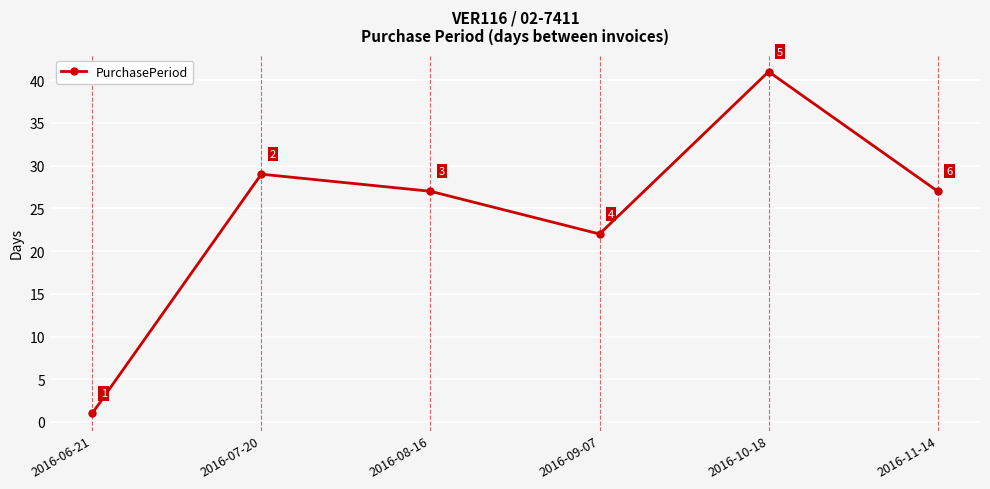

Reading left to right, list all the values displayed in this chart.

2016-06-21=1	2016-07-20=29	2016-08-16=27	2016-09-07=22	2016-10-18=41	2016-11-14=27